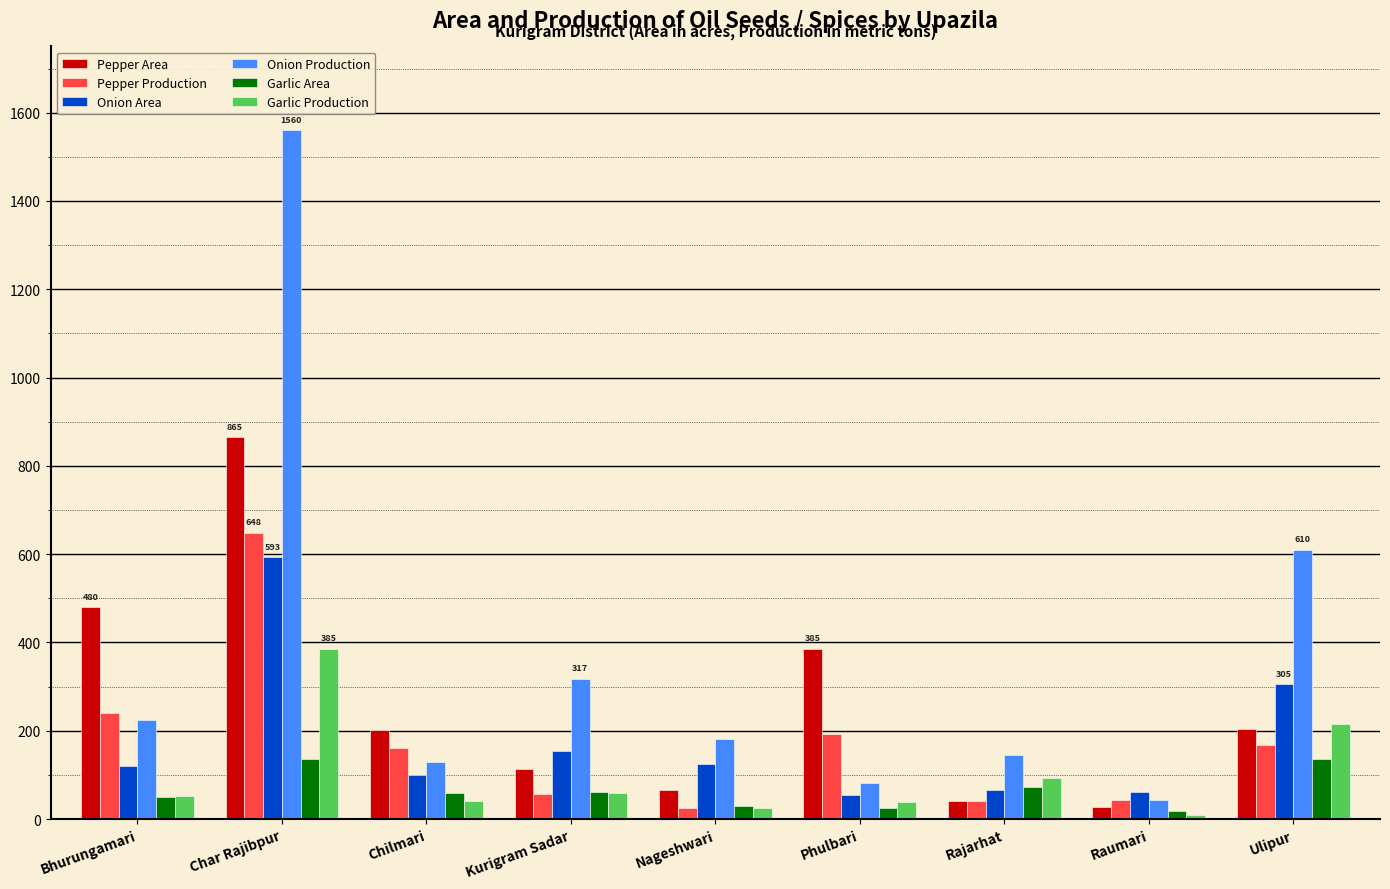

What is the spread (max minus min) of values at Chilmari?

159